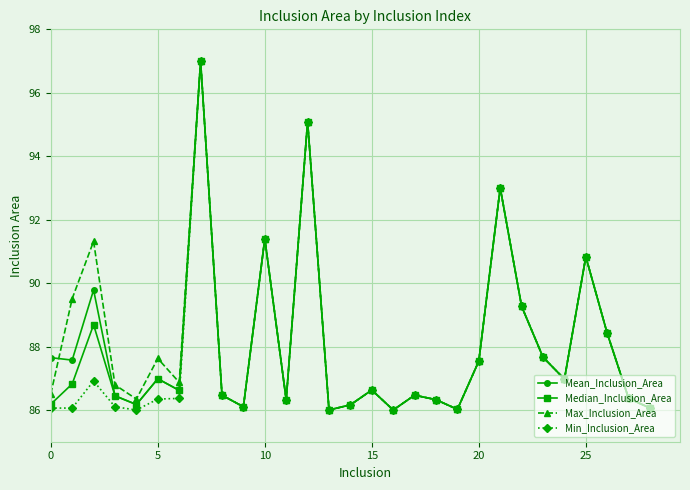

At how many categories does at least one series exceed 90?

6